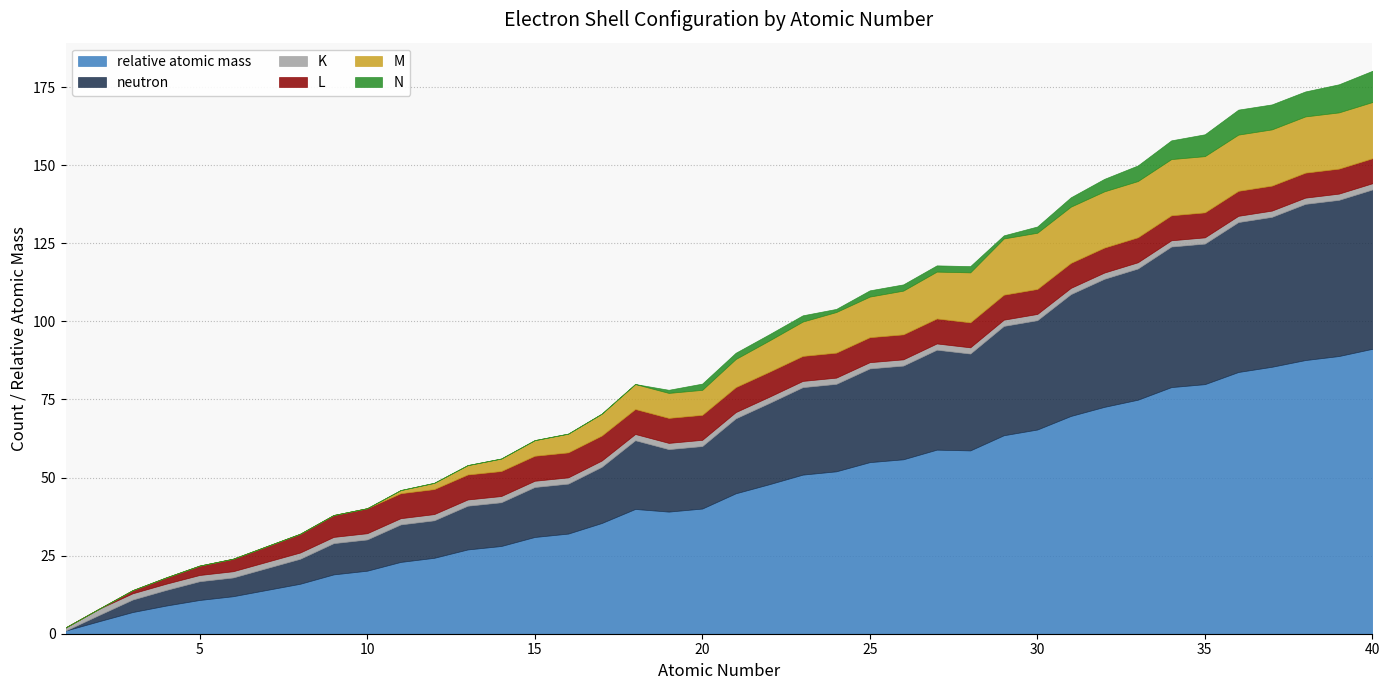

Does the chart have visible grid lines?

Yes